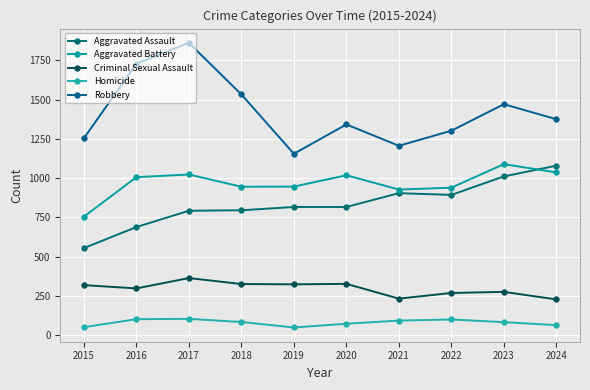

What is the maximum value shown in the chart?

1862